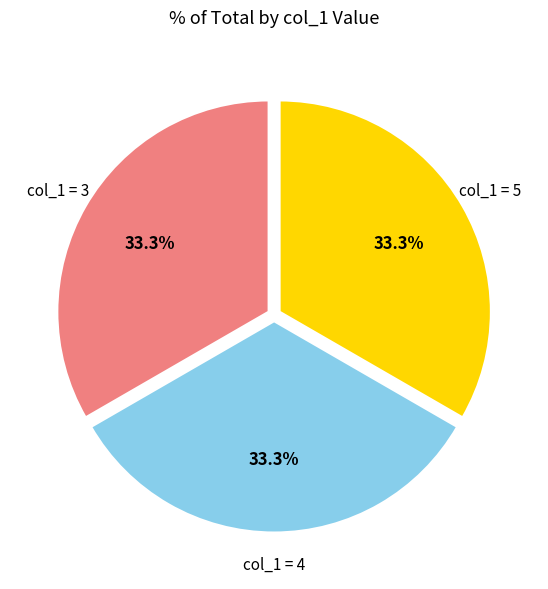

Count the number of slices in the pie.

3